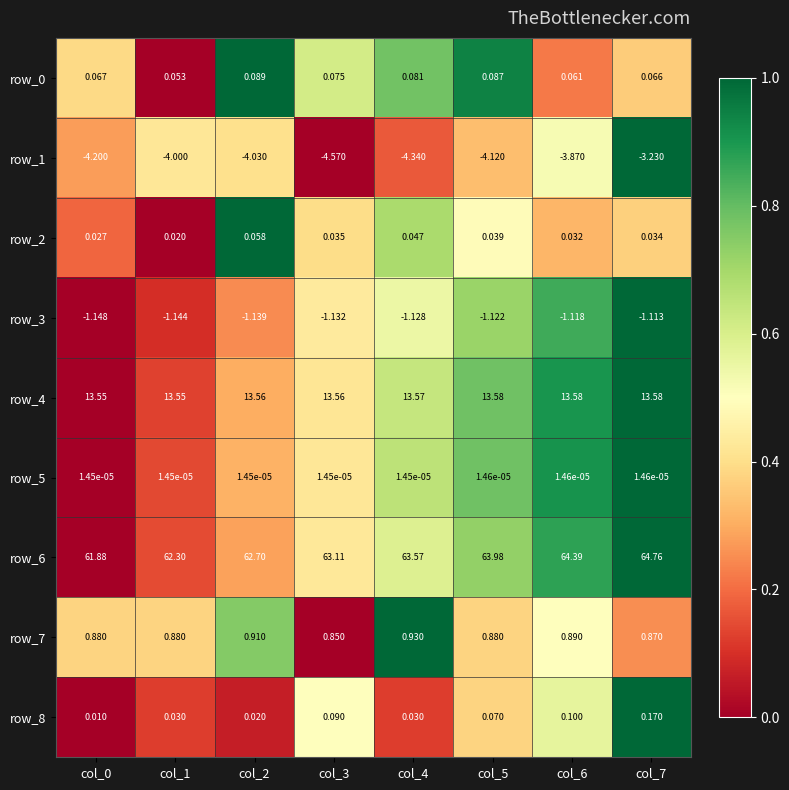

Which category has the highest value across all series?

col_7